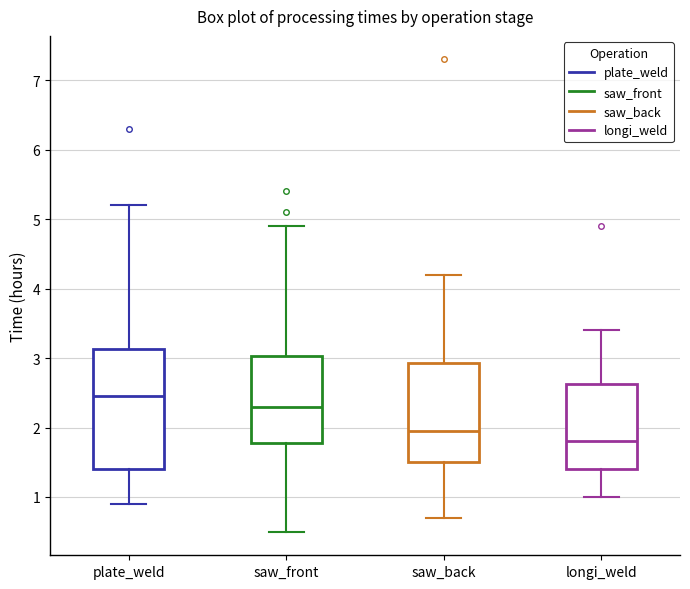

Comparing the boxes themselves (not the whiskers), which one is the tallest?

plate_weld